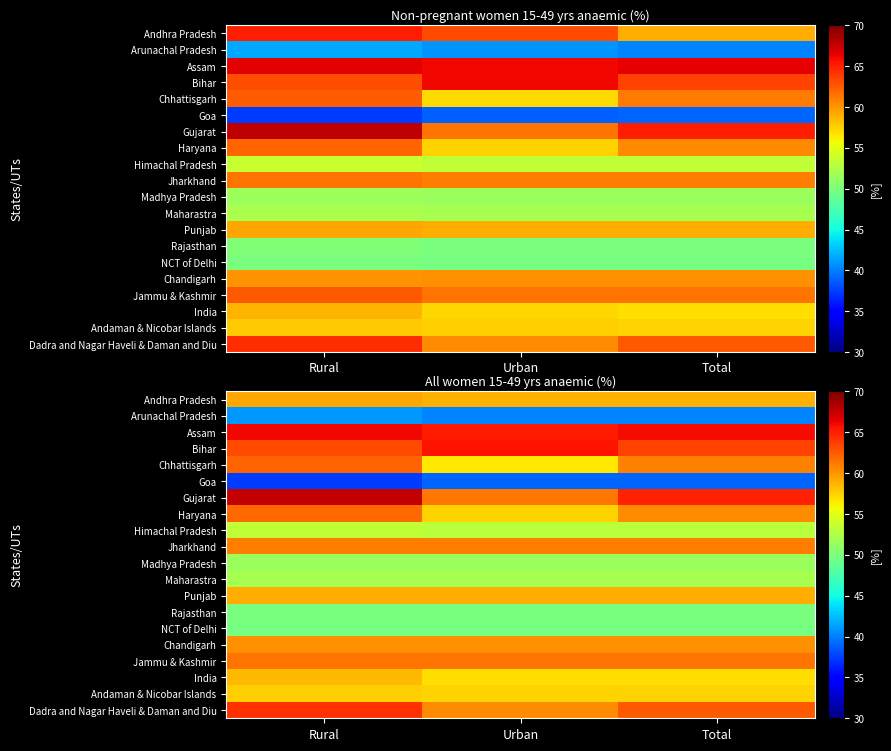

Is it true that Chandigarh equals 85.6 at Rural?

False